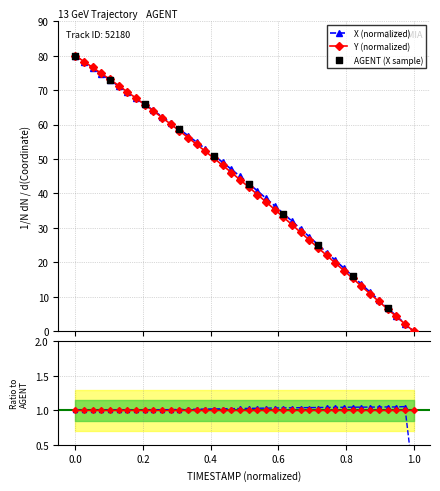

Which series has the widest spread of Y values?

X